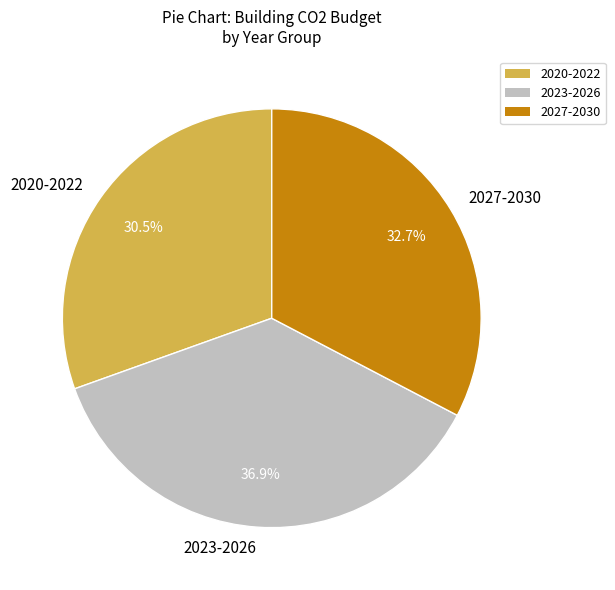

Which slice is the smallest?

2020-2022